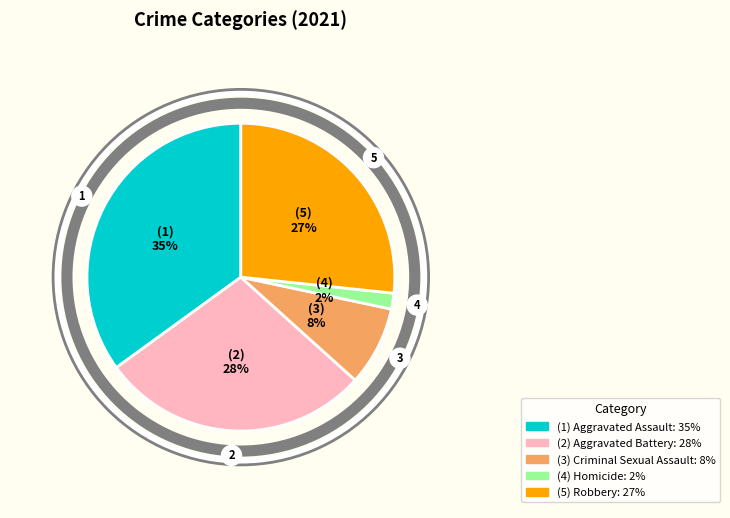

Is there any slice that represents more than half of the pie?

No